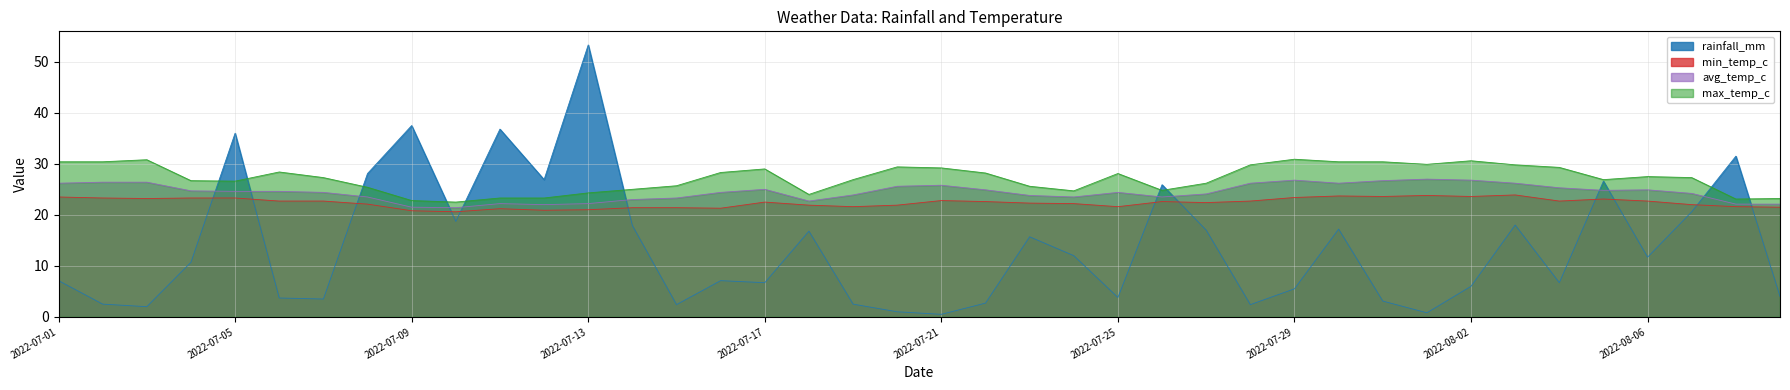

How many series are shown in this chart?

4